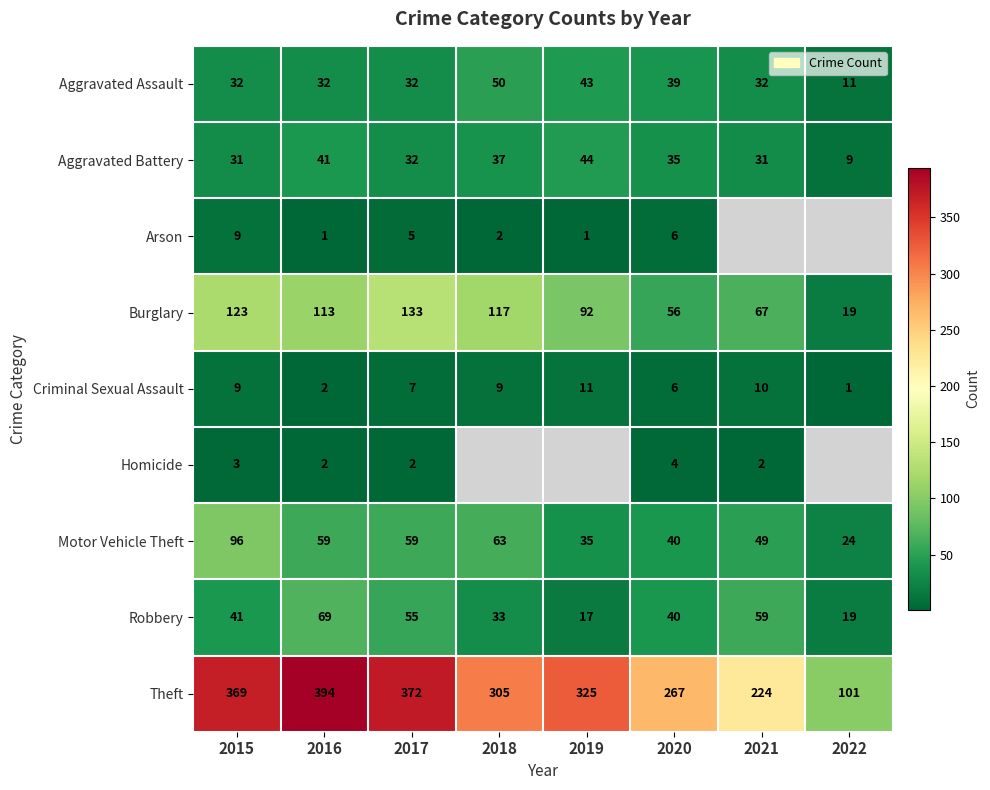

The Burglary series shows 67 at 2021. True or false?

True